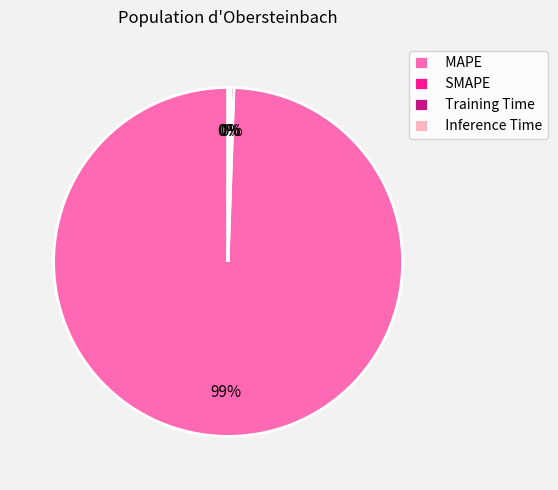

True or false: MAPE accounts for 89% of the total.

False